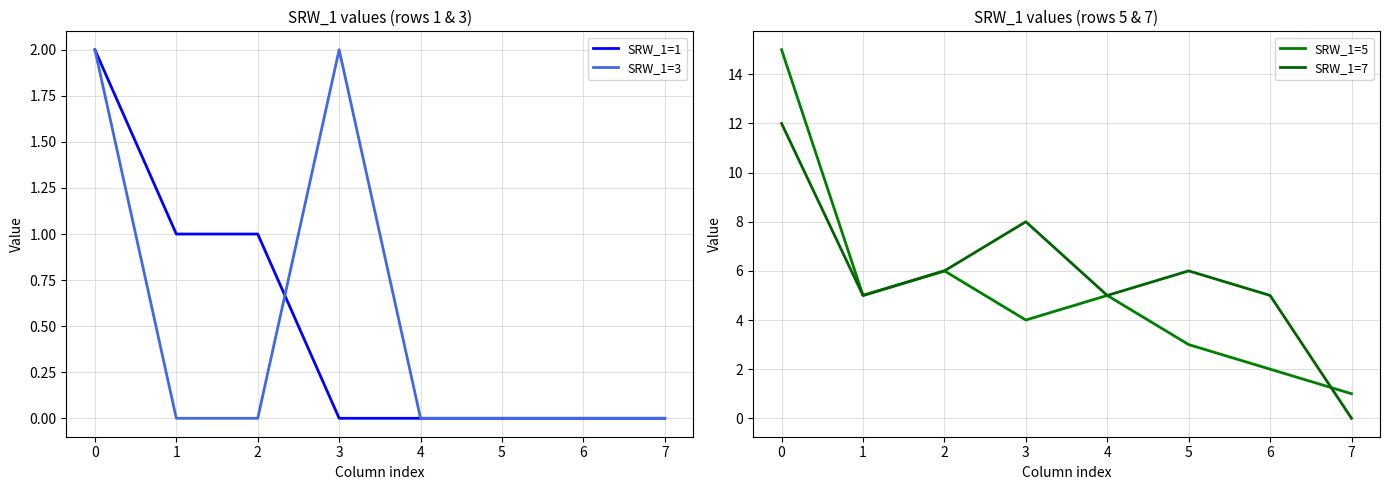

Which series has the widest spread of values?

SRW_1=5